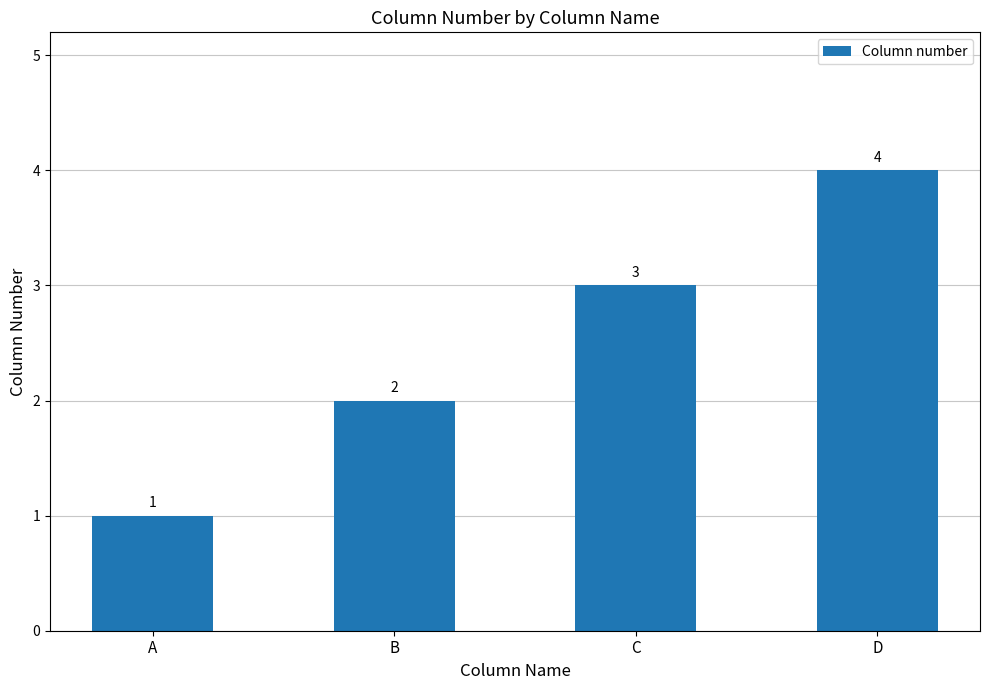

What is the maximum value shown in the chart?

4